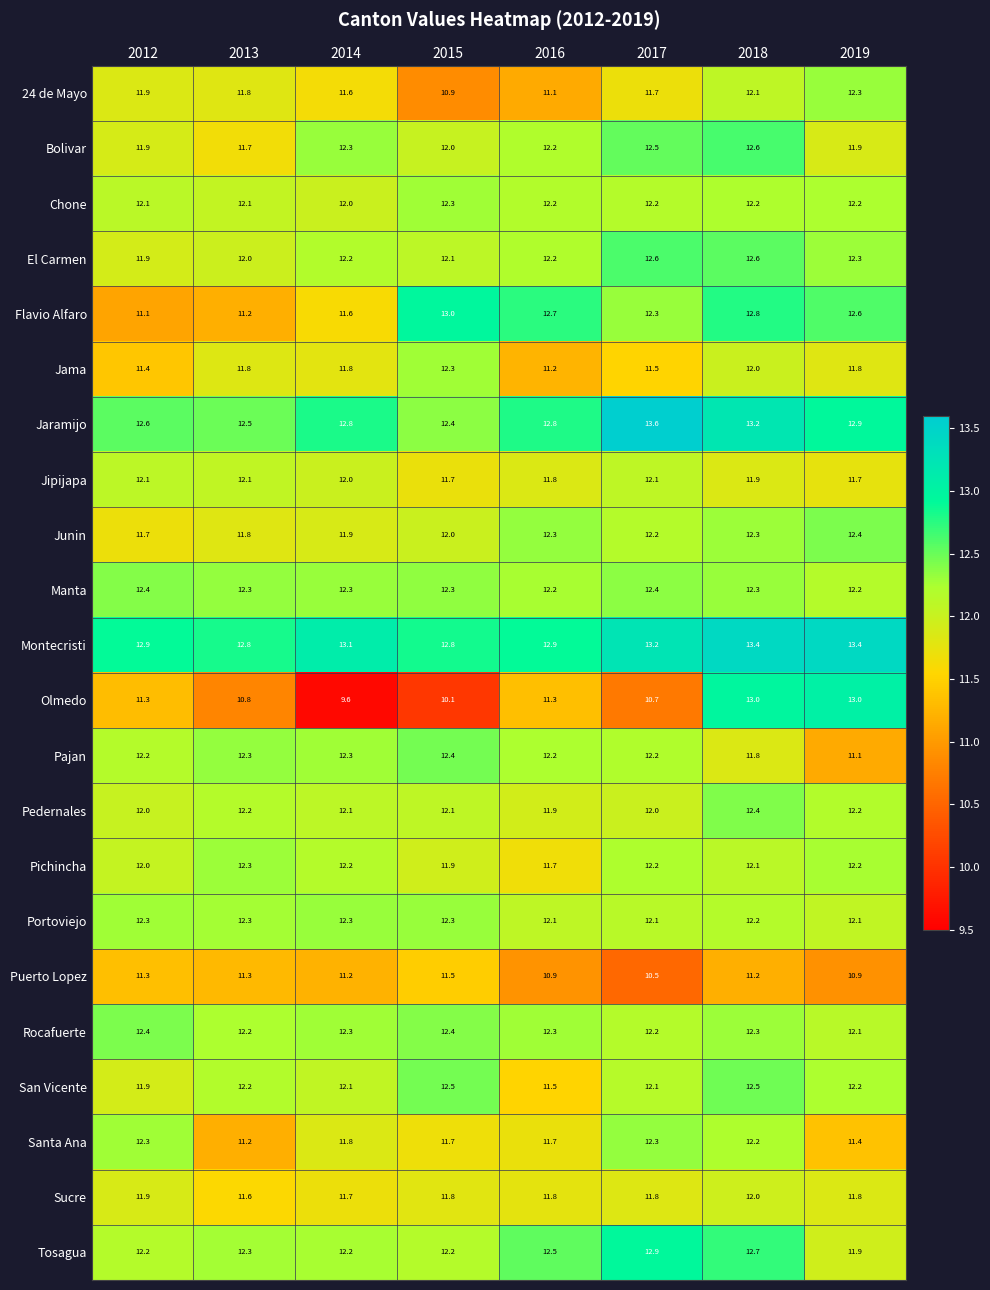

The 24 de Mayo series shows 11.8 at 2013. True or false?

True